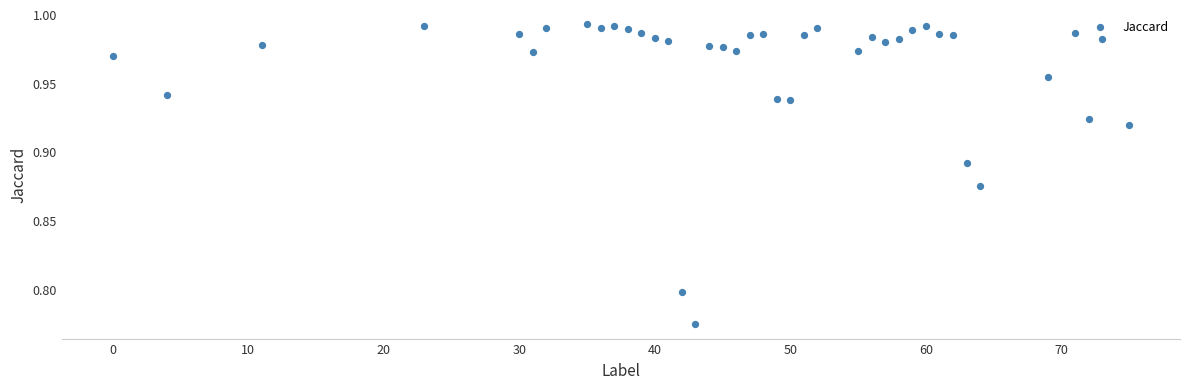

What is the range of X values (max minus min)?

75.0